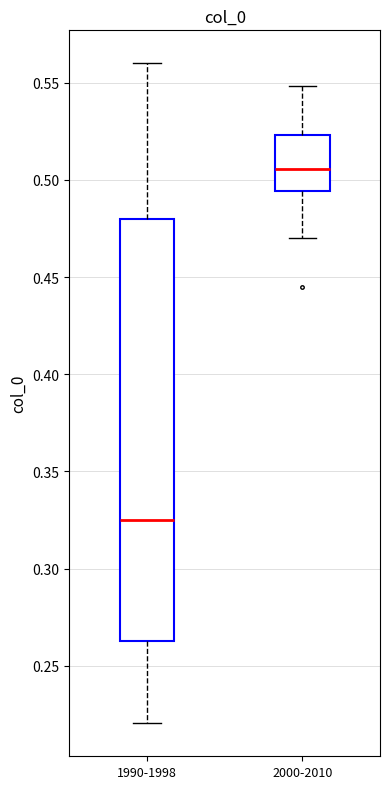

Which box has the highest median line?

2000-2010